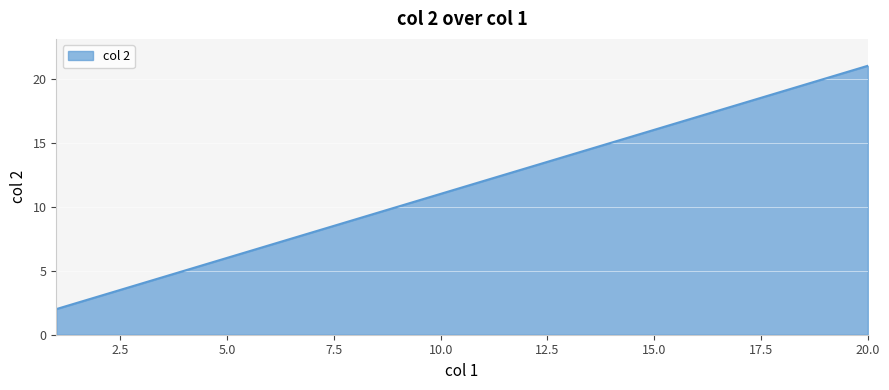

What is the greatest value displayed?

21